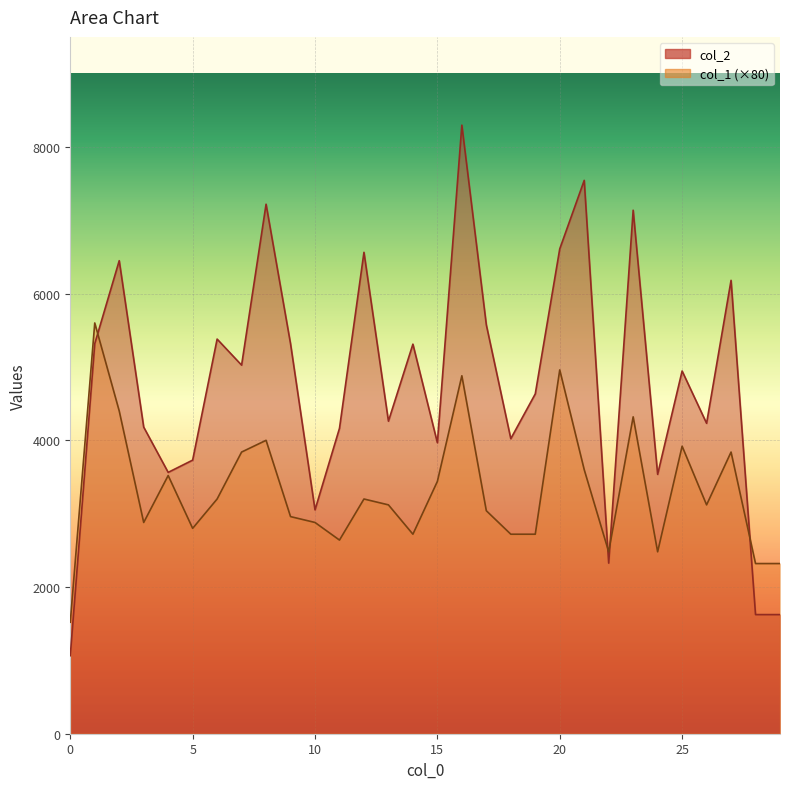

What is the value of the col_2 point at the 4th from the left?

4180